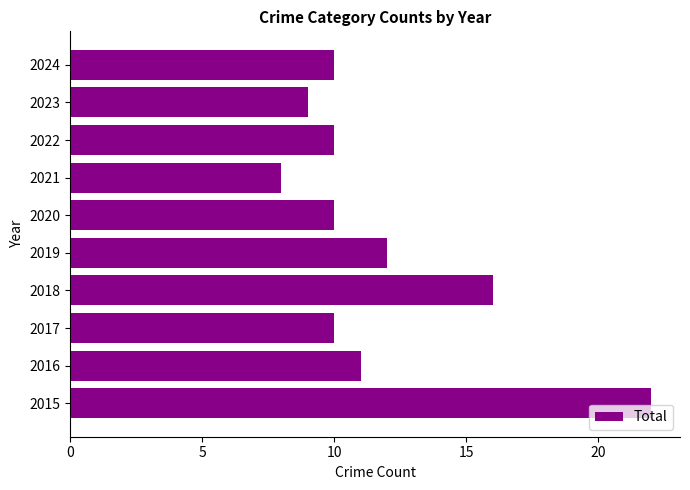

Reading bottom to top, what are all the values shown in this chart?

2015=22	2016=11	2017=10	2018=16	2019=12	2020=10	2021=8	2022=10	2023=9	2024=10